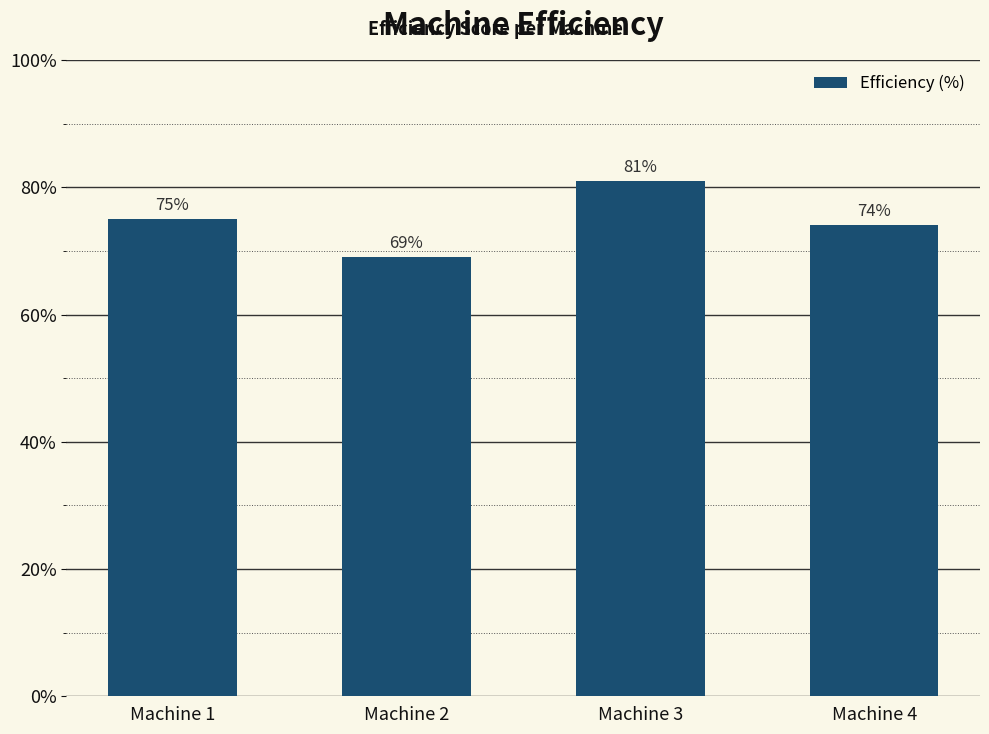

Is it true that the value at Machine 1 is 102?

False